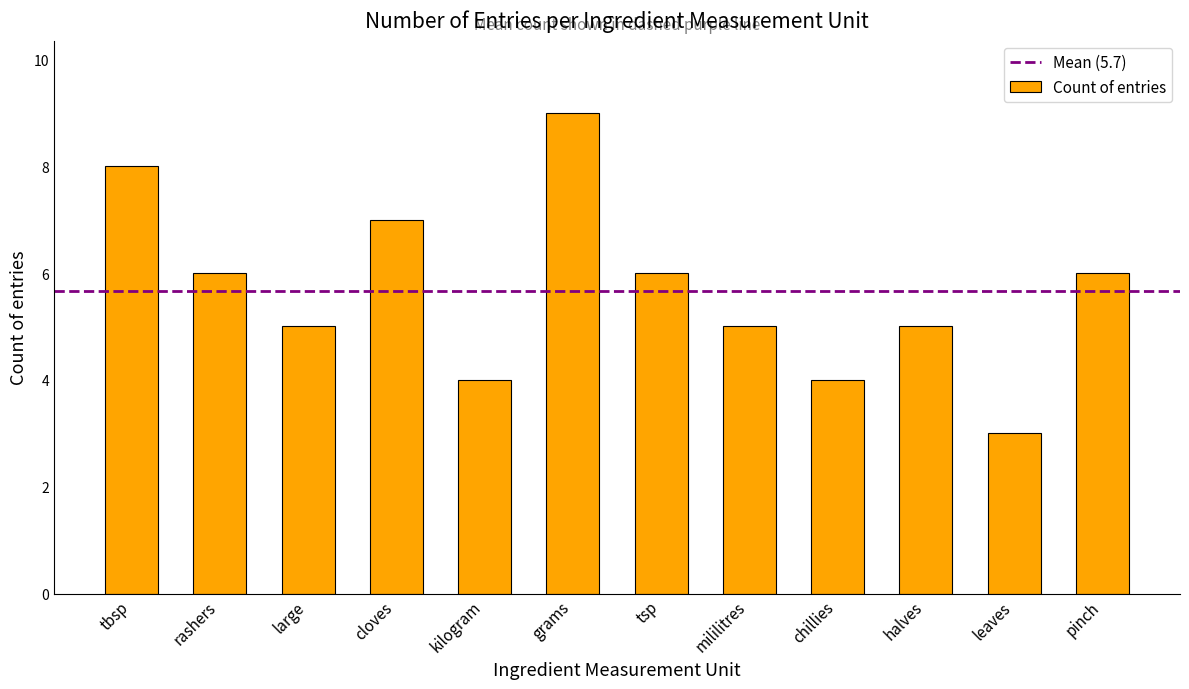

What is the change in value from cloves to kilogram?

-3